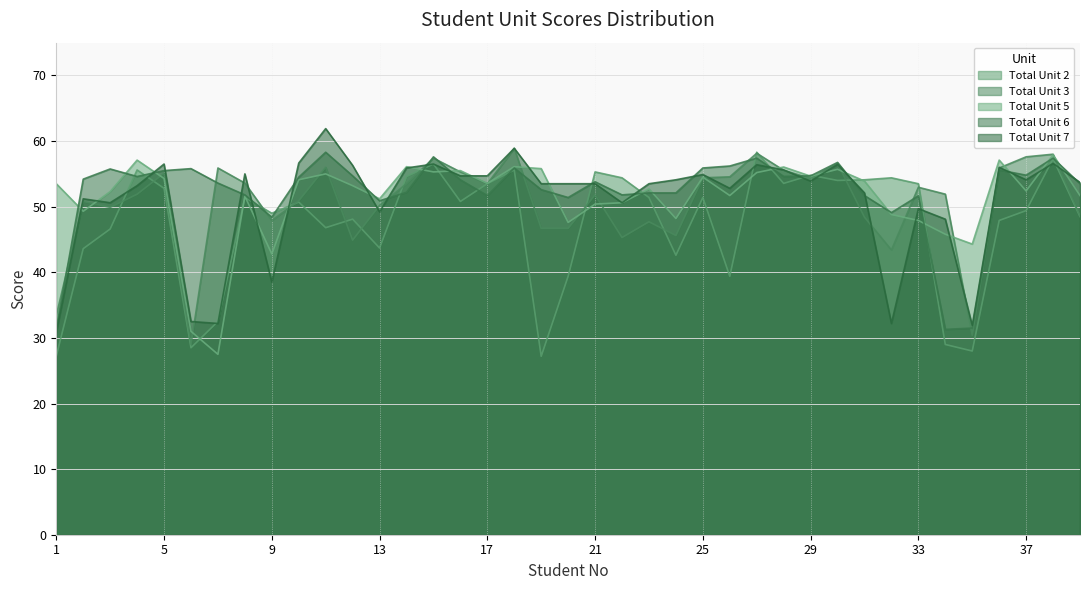

What is the spread (max minus min) of values at 28?

2.5